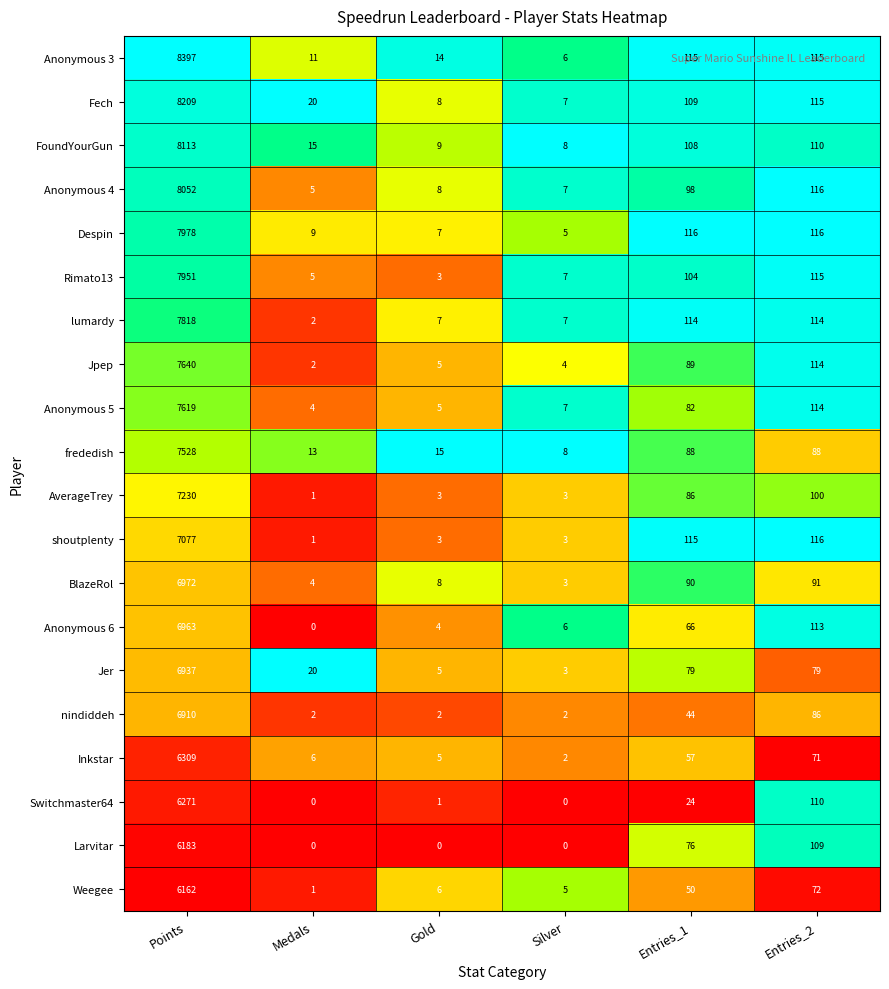

List the series in order of their peak value, highest first.

Anonymous 3, Fech, FoundYourGun, Anonymous 4, Despin, Rimato13, lumardy, Jpep, Anonymous 5, frededish, AverageTrey, shoutplenty, BlazeRol, Anonymous 6, Jer, nindiddeh, Inkstar, Switchmaster64, Larvitar, Weegee